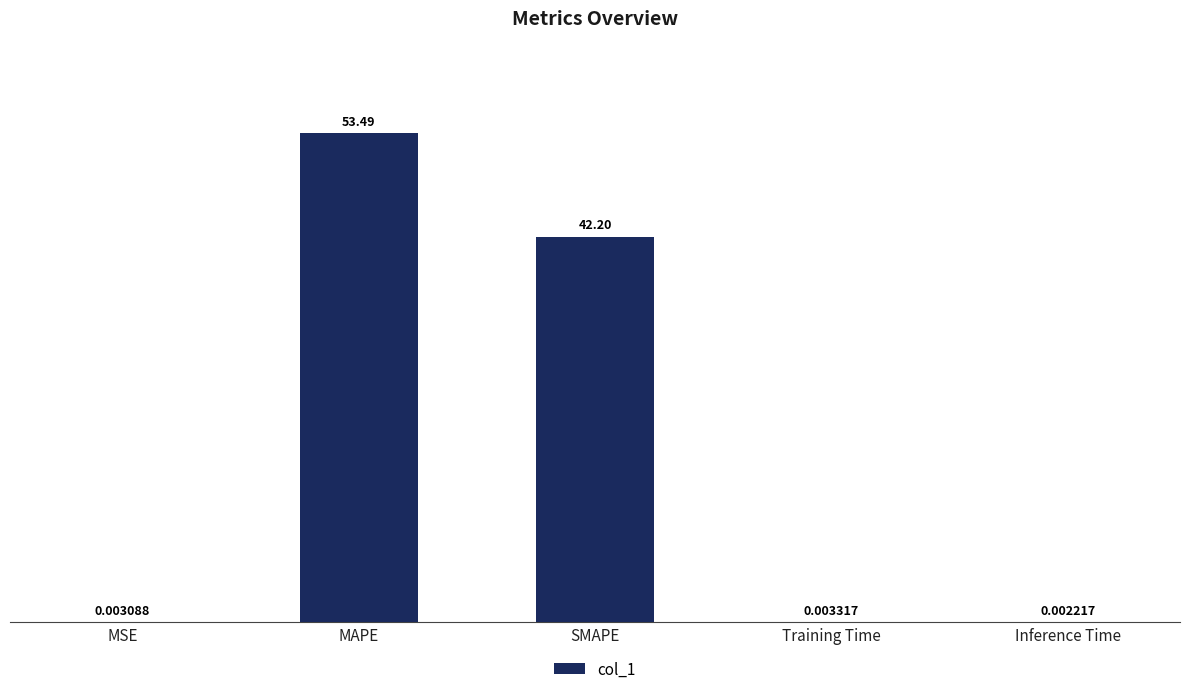

What is the average value?

19.1